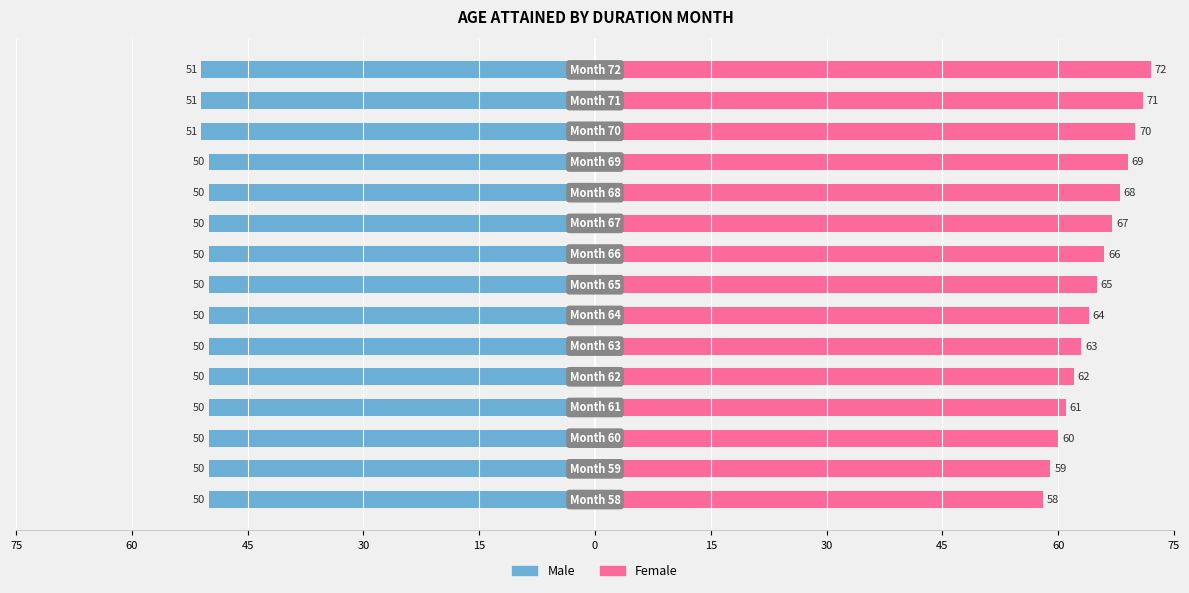

Is it true that Male equals -71 at 75?

False